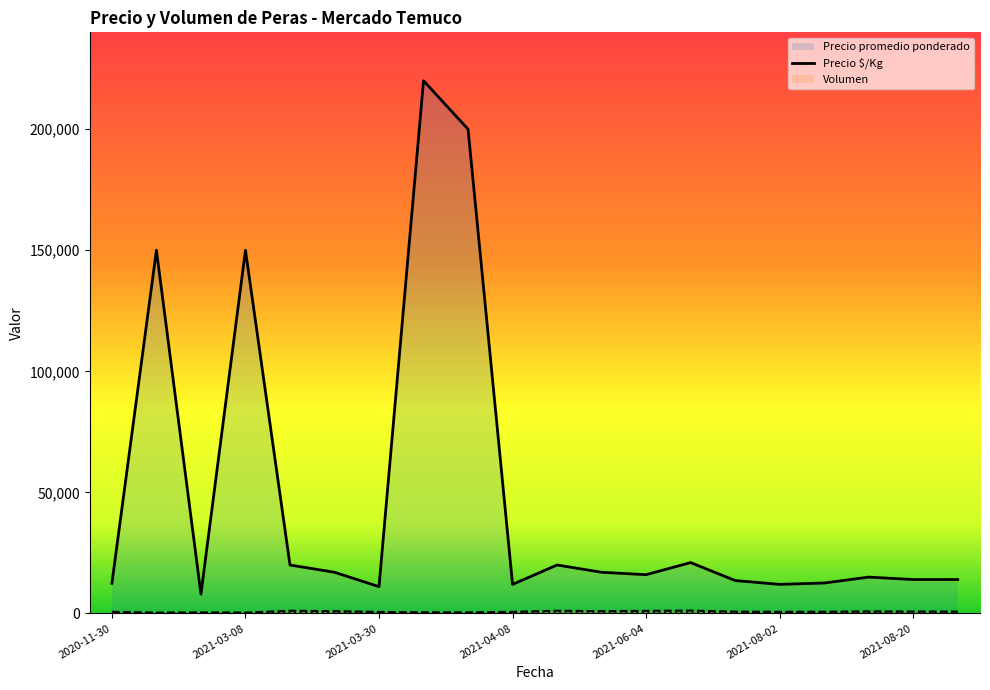

What are all the series names shown in the legend?

Precio promedio ponderado, Precio $/Kg, Volumen